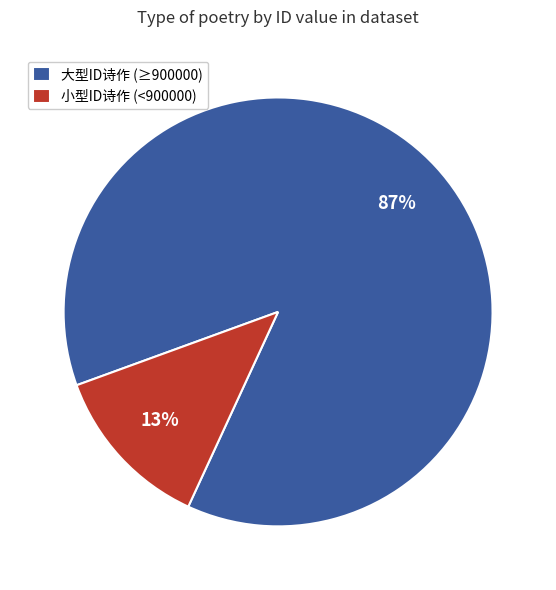

Between 大型ID诗作 (≥900000) and 小型ID诗作 (<900000), which is larger?

大型ID诗作 (≥900000)